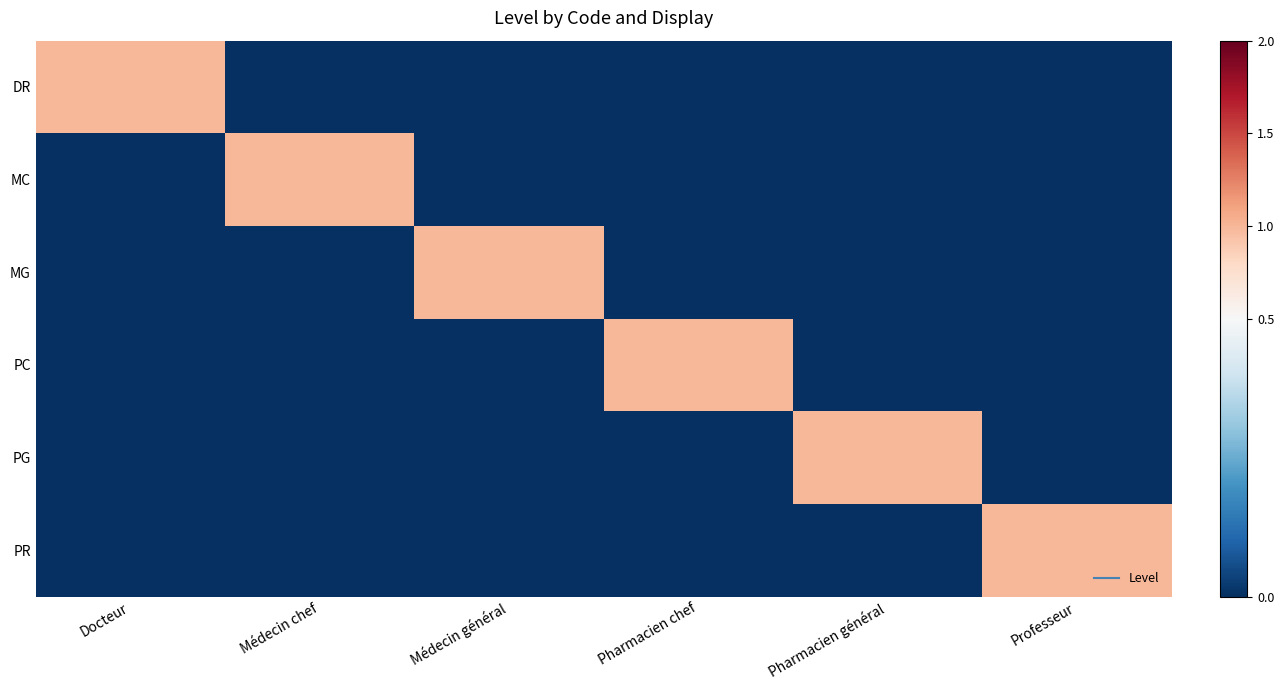

Reading left to right, transcribe all the data shown in this chart.

DR: Docteur=1	Médecin chef=0	Médecin général=0	Pharmacien chef=0	Pharmacien général=0	Professeur=0
MC: Docteur=0	Médecin chef=1	Médecin général=0	Pharmacien chef=0	Pharmacien général=0	Professeur=0
MG: Docteur=0	Médecin chef=0	Médecin général=1	Pharmacien chef=0	Pharmacien général=0	Professeur=0
PC: Docteur=0	Médecin chef=0	Médecin général=0	Pharmacien chef=1	Pharmacien général=0	Professeur=0
PG: Docteur=0	Médecin chef=0	Médecin général=0	Pharmacien chef=0	Pharmacien général=1	Professeur=0
PR: Docteur=0	Médecin chef=0	Médecin général=0	Pharmacien chef=0	Pharmacien général=0	Professeur=1